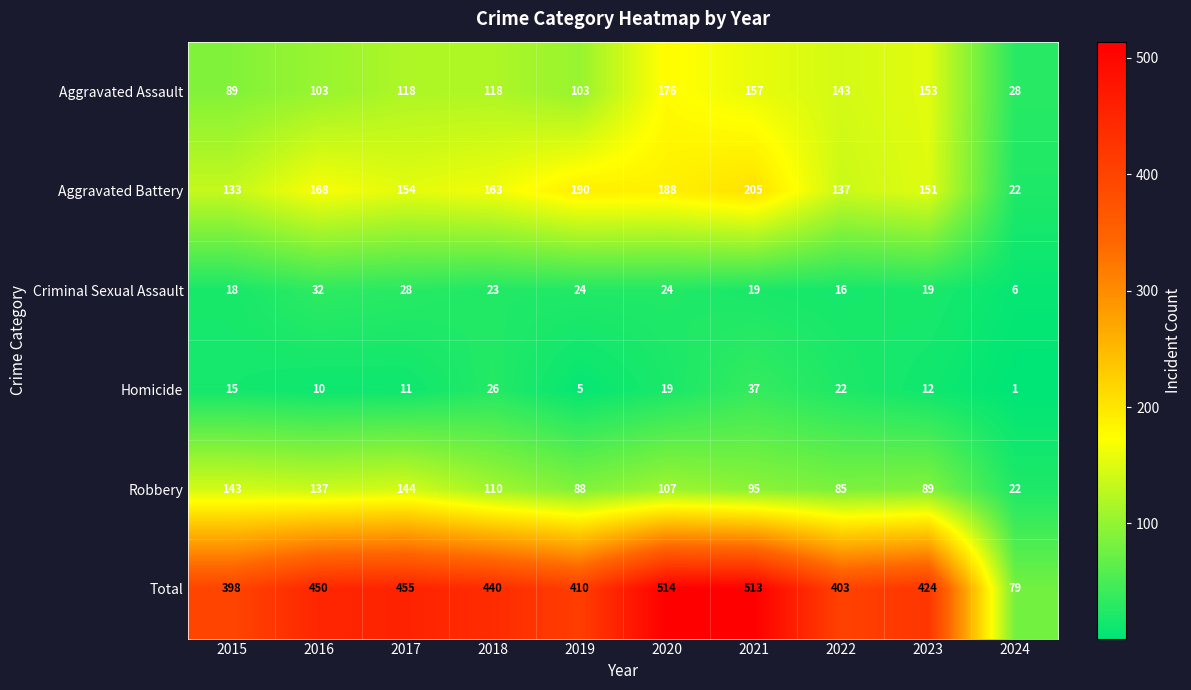

What is the sum of the Total values at 2018 and 2016?

890